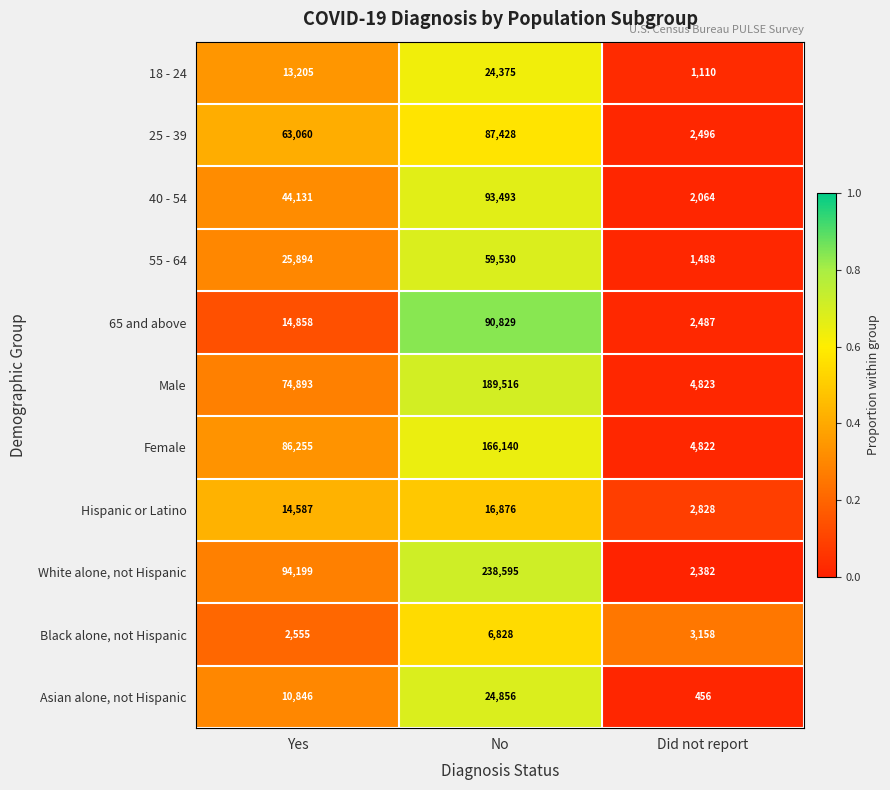

Which series has the largest range (max minus min)?

White alone, not Hispanic